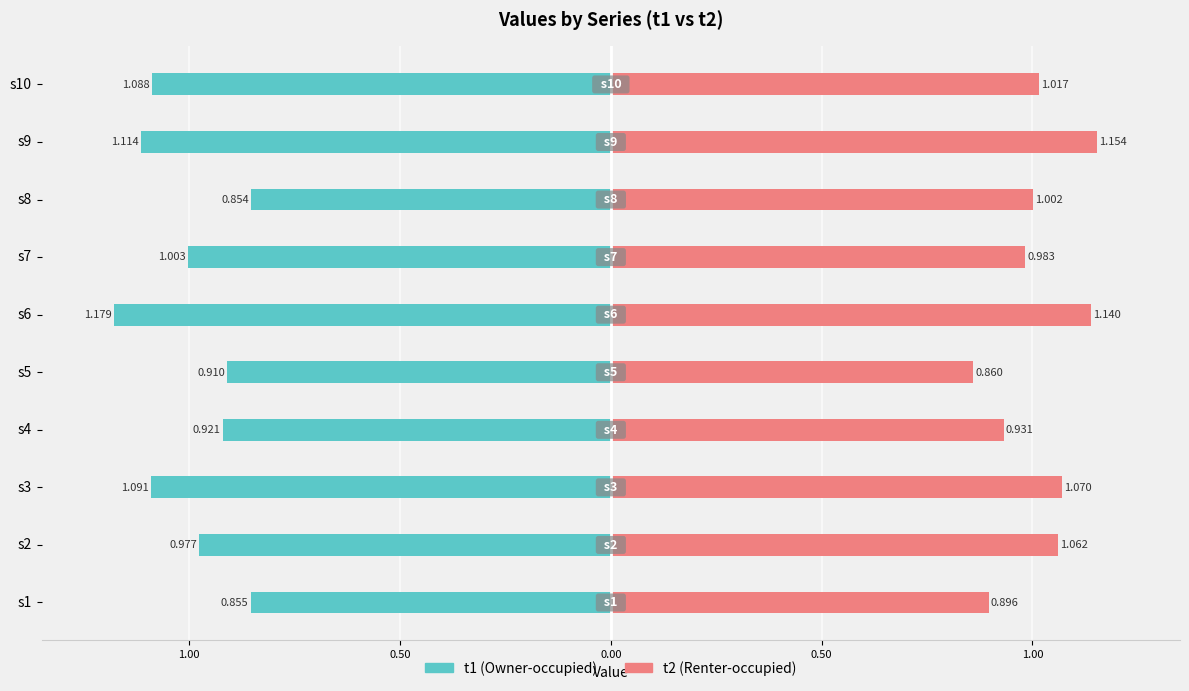

What is the minimum value shown in the chart?

-1.2